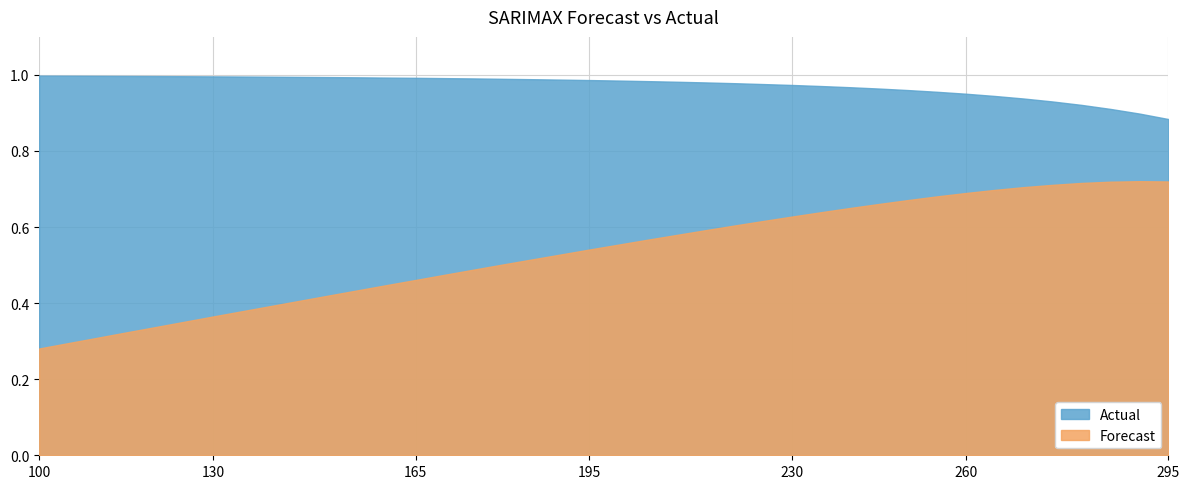

At which category does rho reach its first local peak?

290